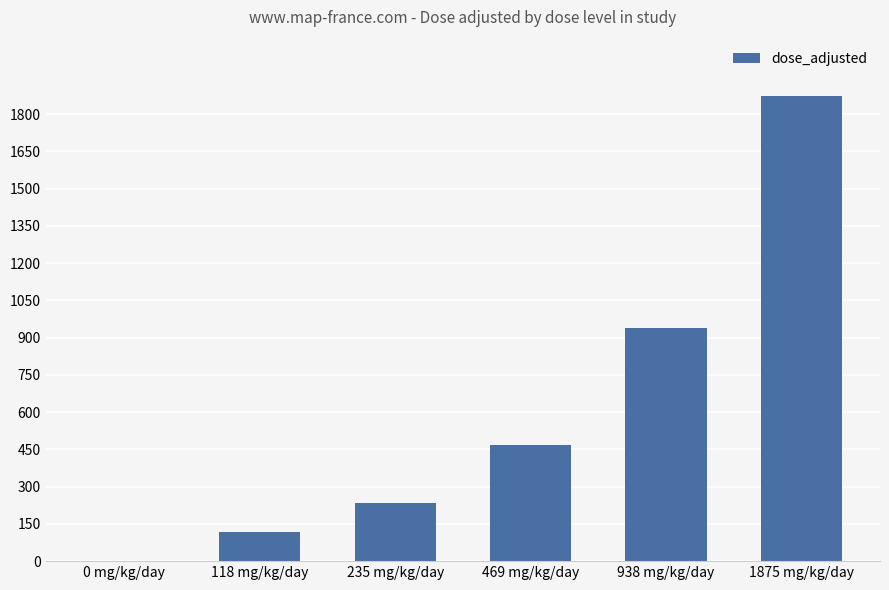

Count the number of categories in the chart.

6